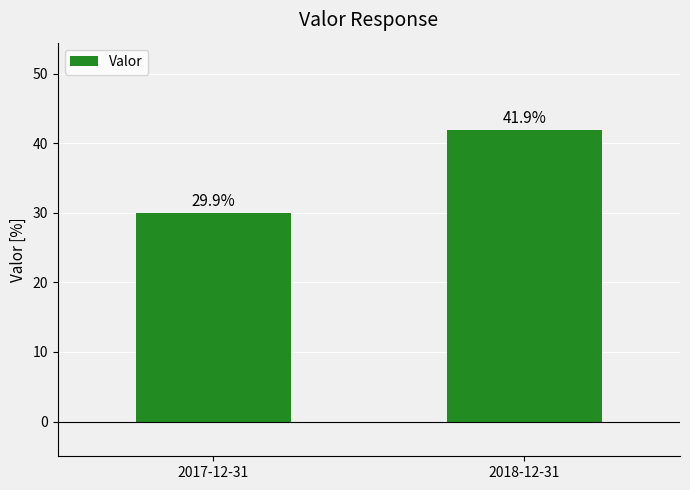

What position from the right is 2018-12-31?

1